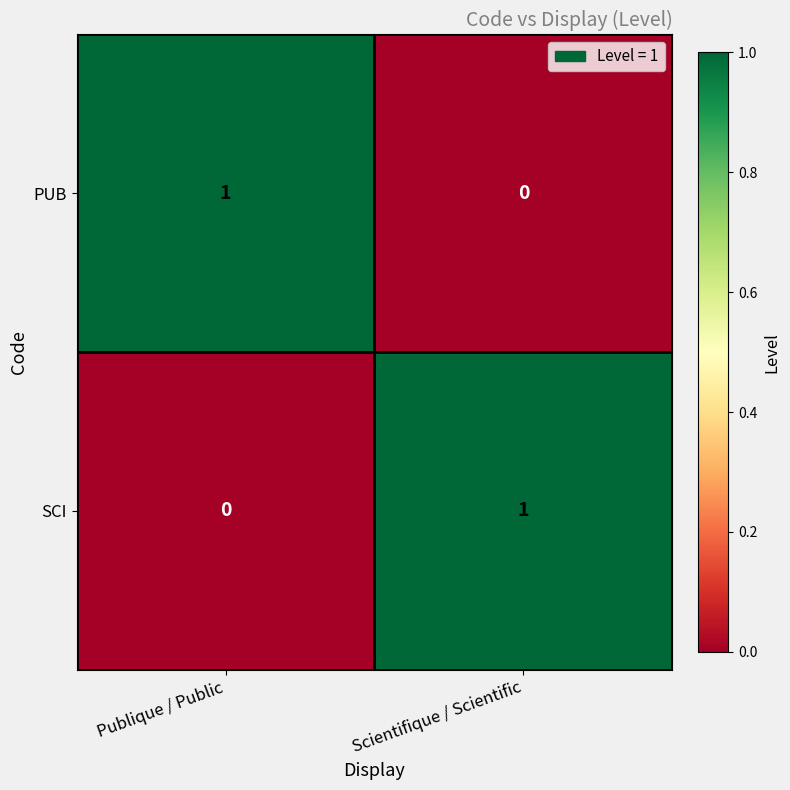

Where is PUB nearest to the value 0?

Scientifique / Scientific